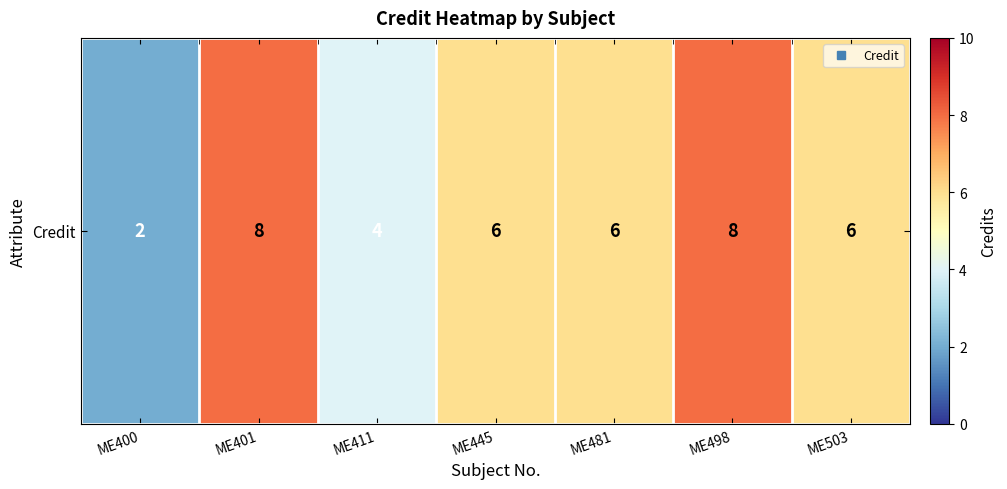

At which label is the value closest to 5?

ME411